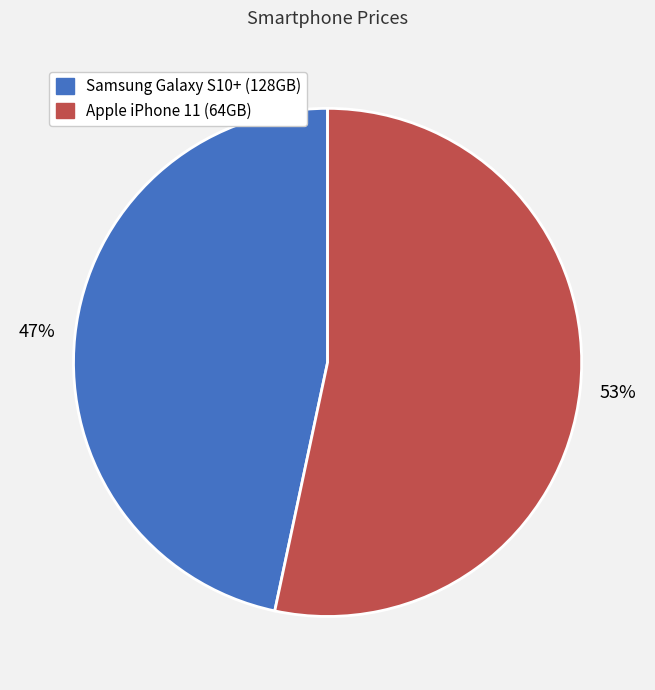

To the nearest percent, what is the combined percentage of Apple iPhone 11 (64GB) and Samsung Galaxy S10+ (128GB)?

100%